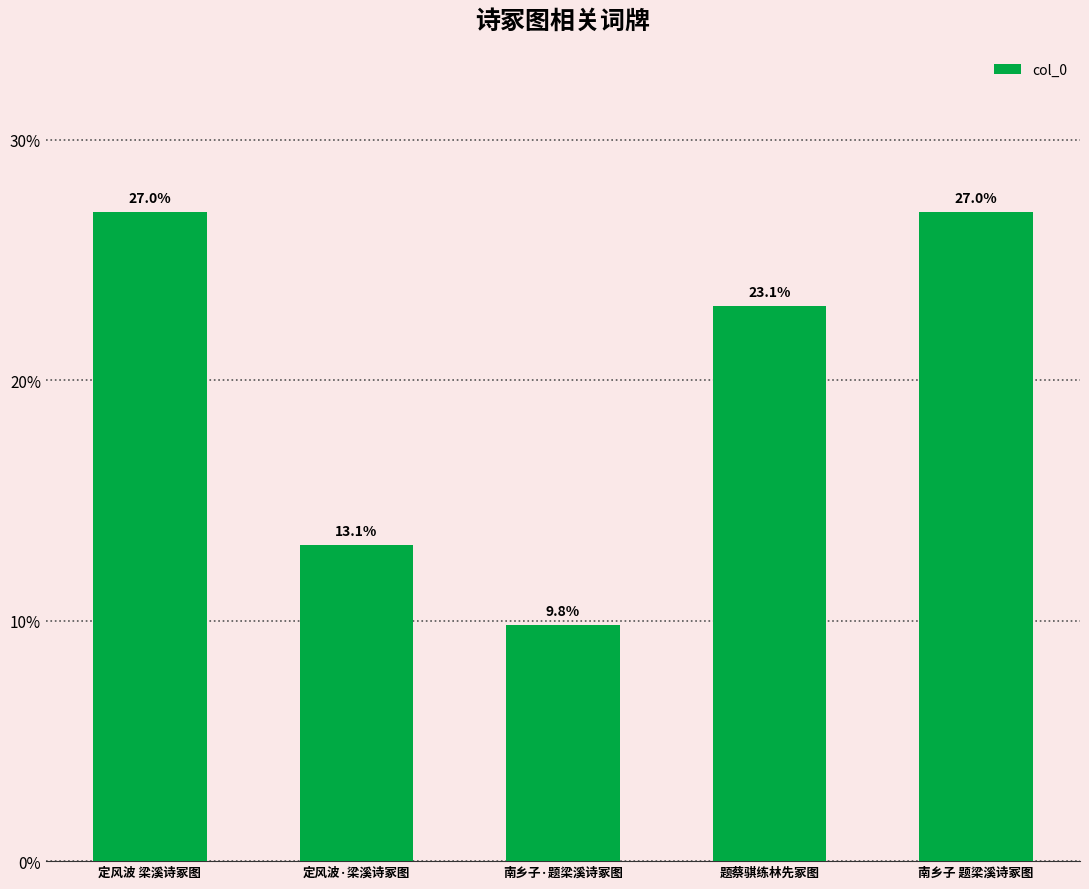

What is the smallest value displayed?

0.1